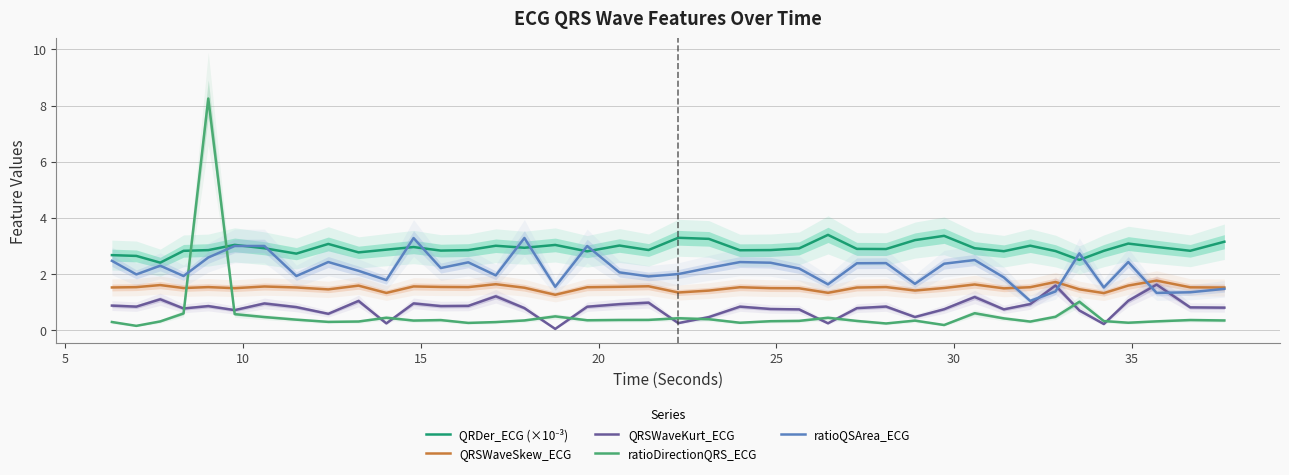

Does the chart display data point markers on the line(s)?

No